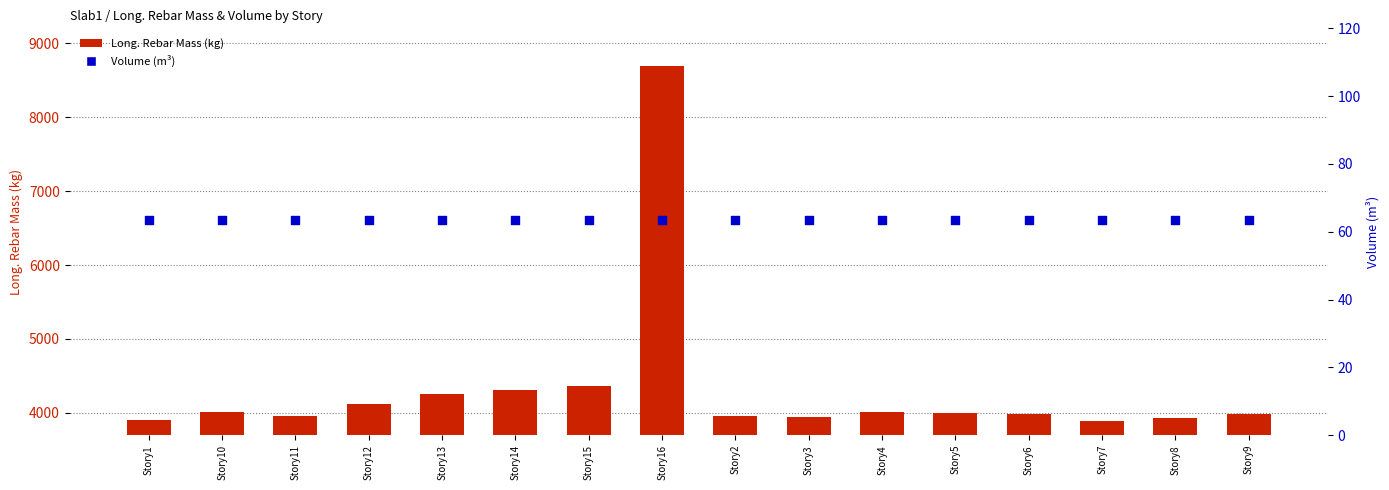

Which series has the largest Y range (max minus min)?

Long. Rebar Mass (kg)